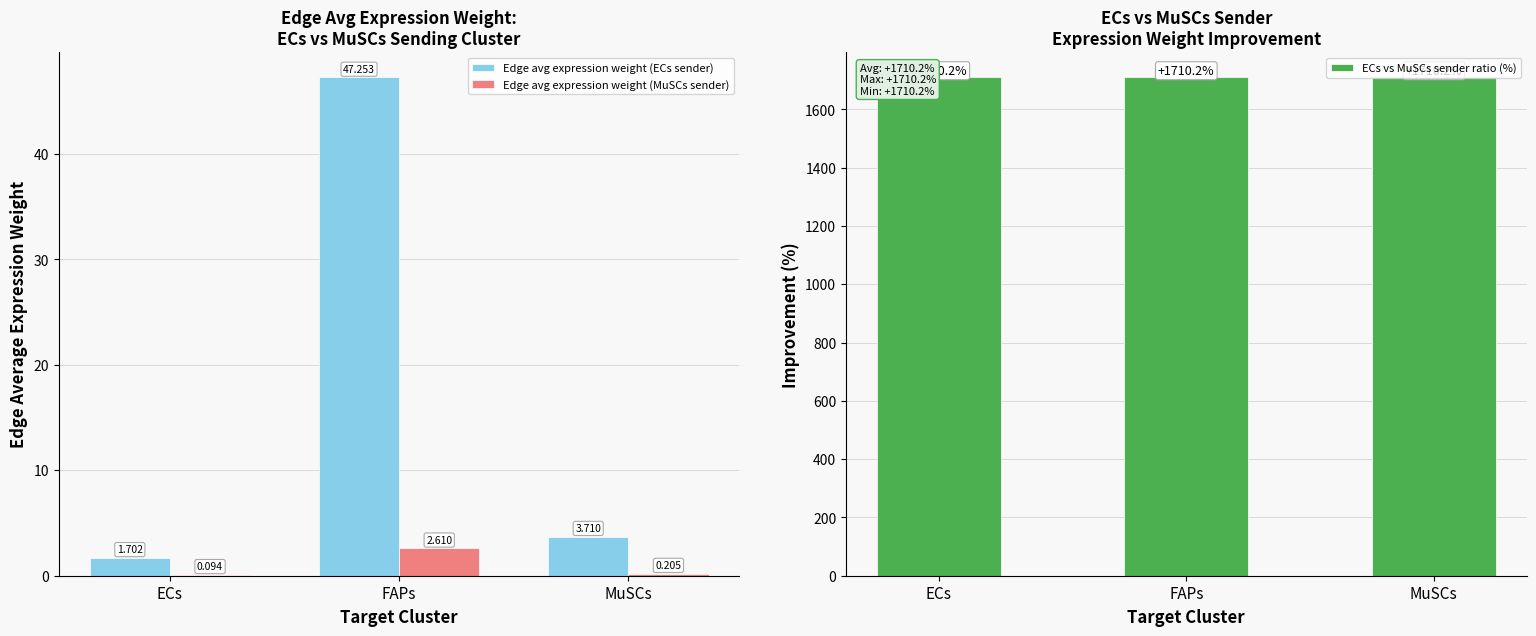

Which category has the highest value across all series?

FAPs